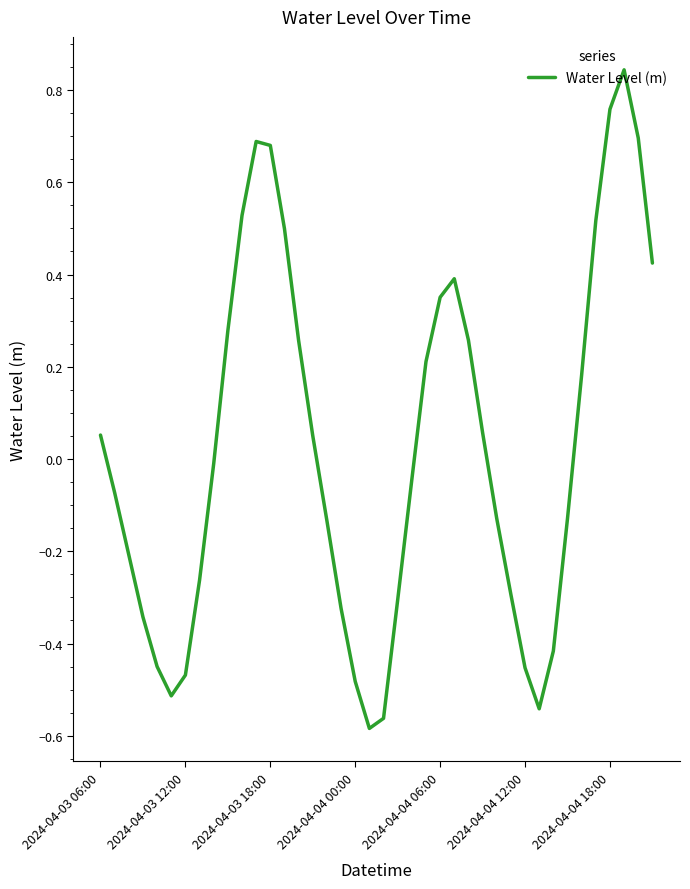

What is the difference between the maximum and minimum values?

1.4